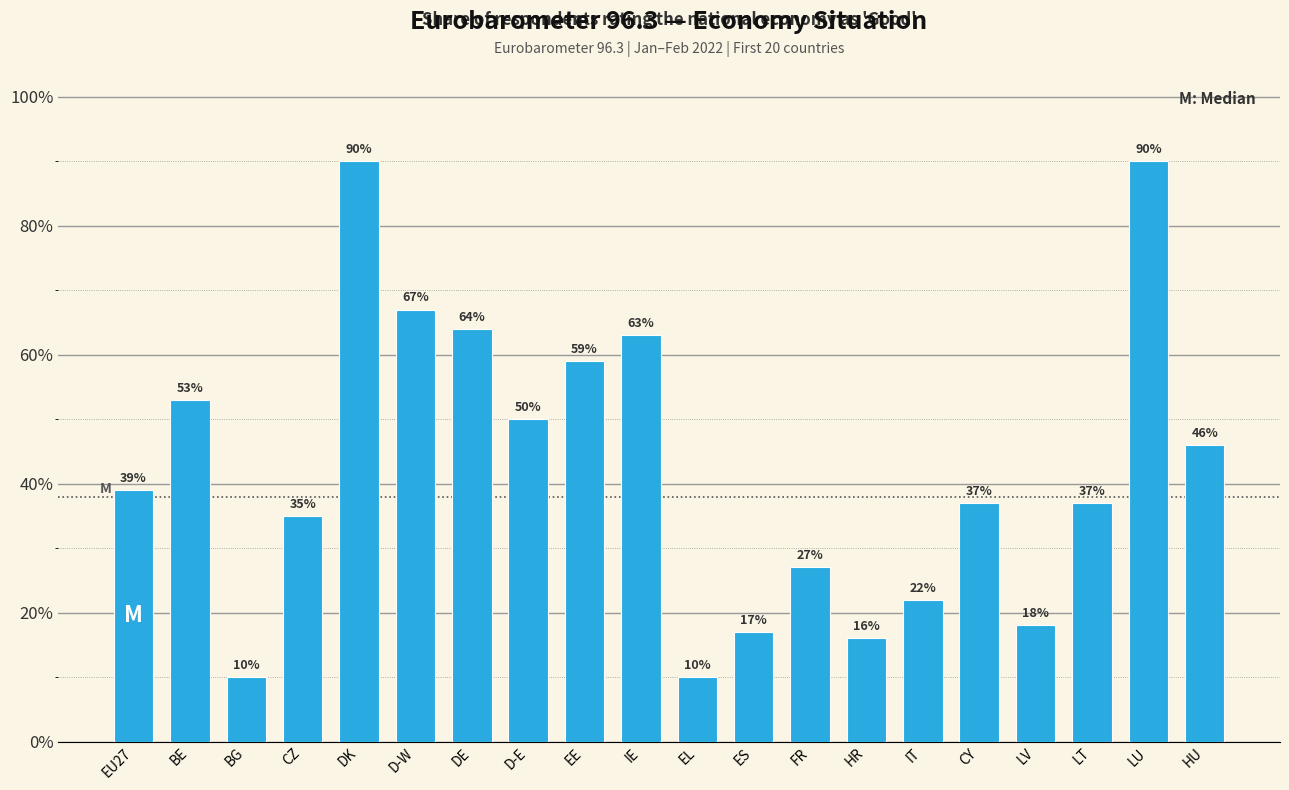

Reading left to right, what are all the values shown in this chart?

EU27=39	BE=53	BG=10	CZ=35	DK=90	D-W=67	DE=64	D-E=50	EE=59	IE=63	EL=10	ES=17	FR=27	HR=16	IT=22	CY=37	LV=18	LT=37	LU=90	HU=46